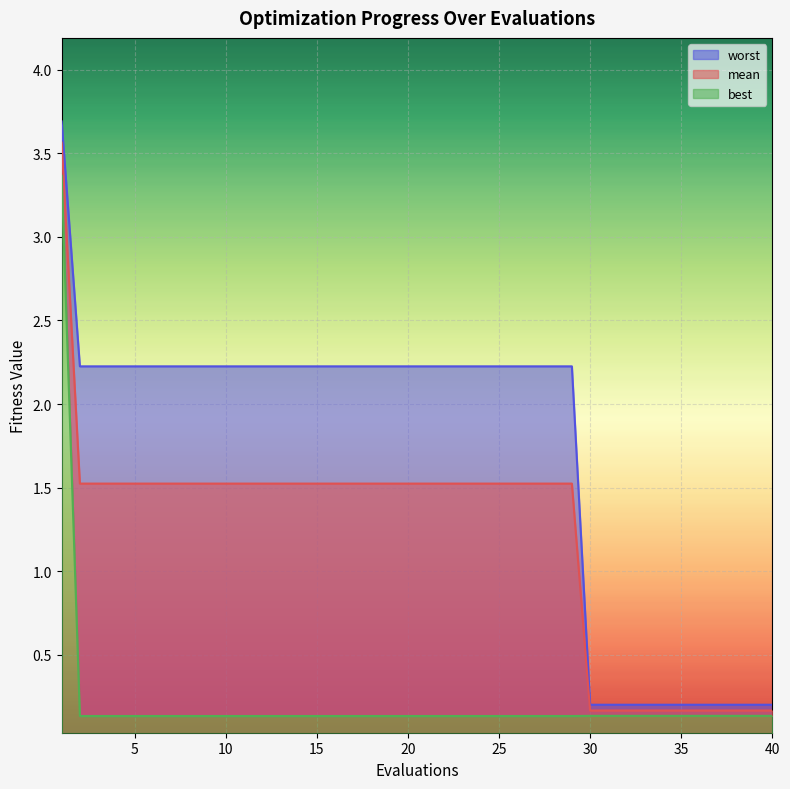

Rank the series at 37 from highest to lowest value.

worst, mean, best